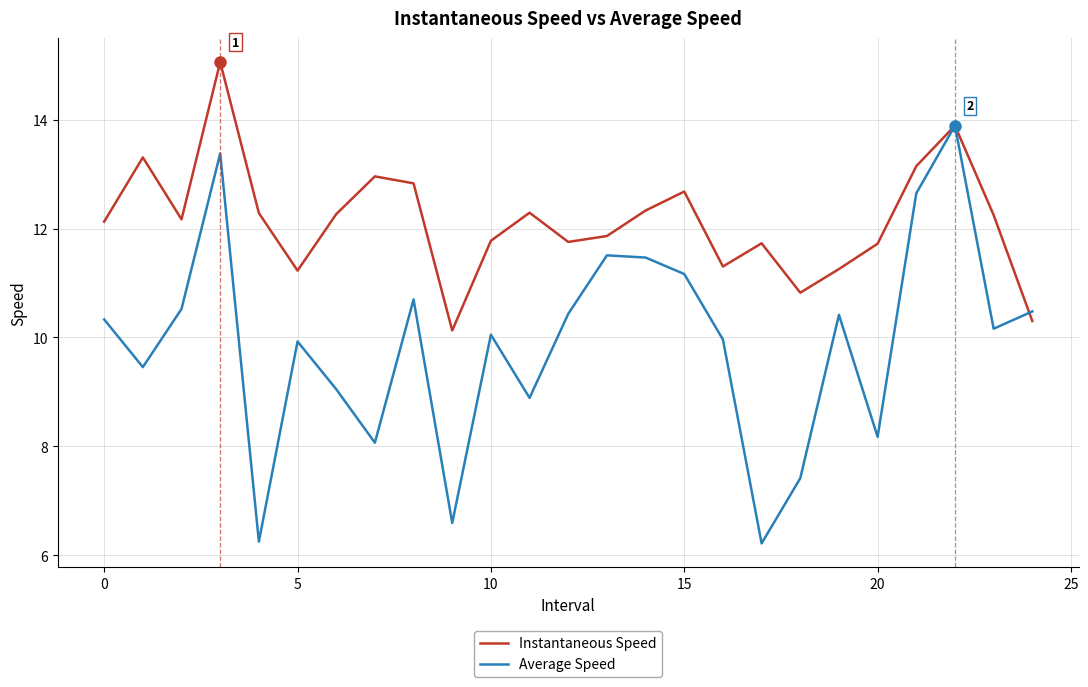

Rank the series by their average value, from lowest to highest.

Average Speed, Instantaneous Speed